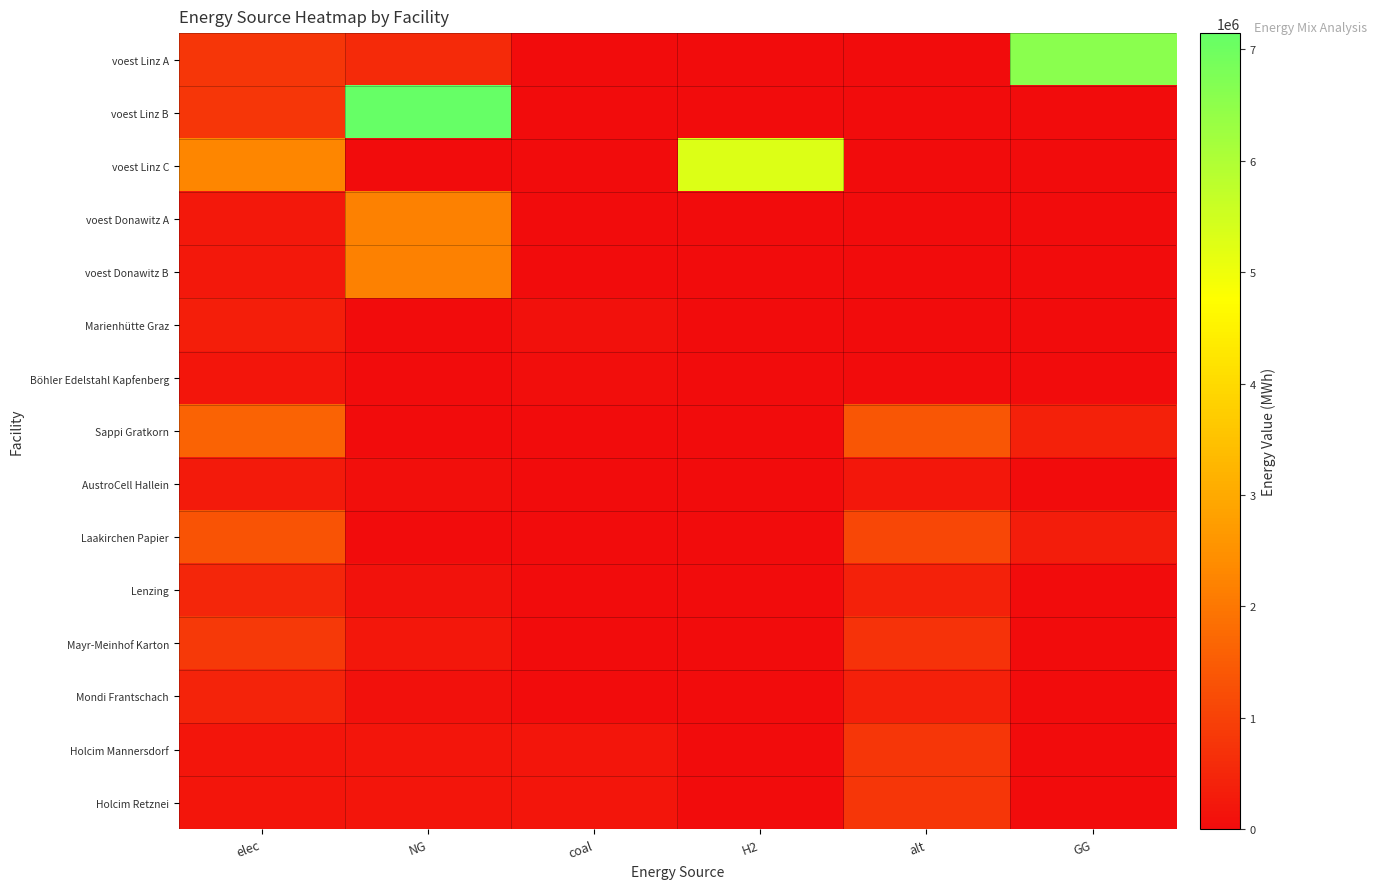

What is the total value across all series at H2?

5279238.0